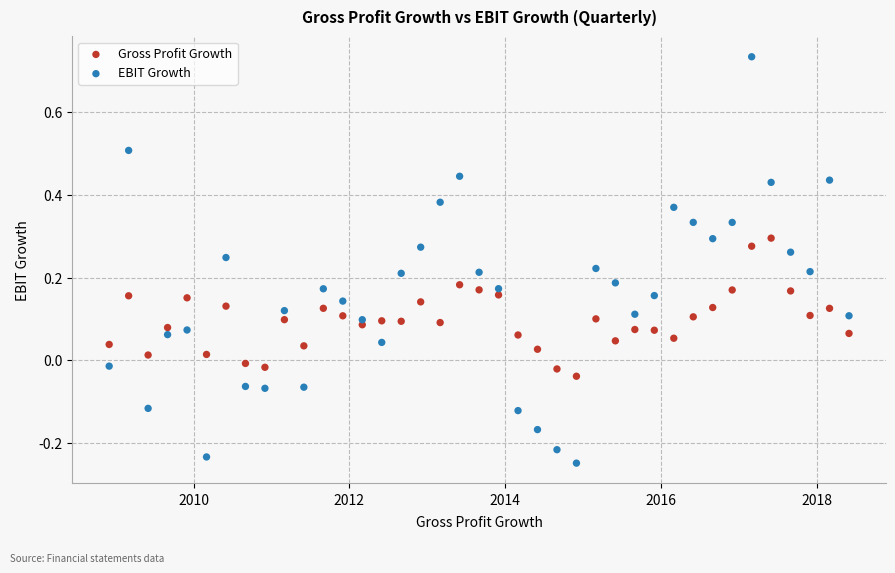

Across all data points, what is the range of Y values (max minus min)?

1.0